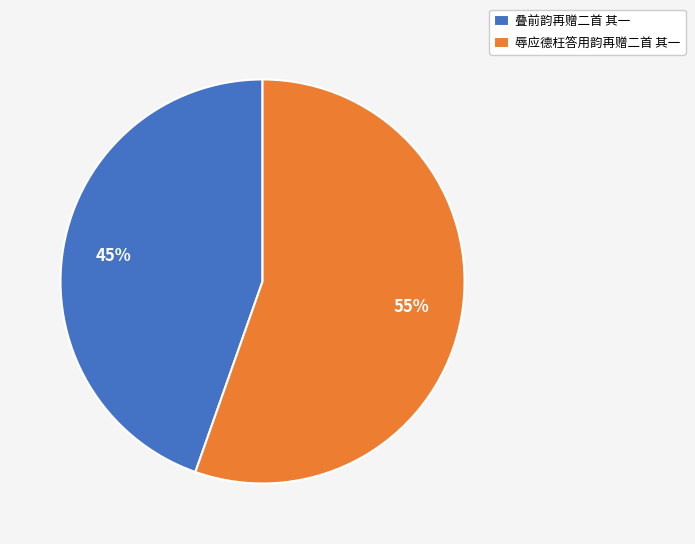

Which slice represents more than half of the pie?

辱应德枉答用韵再赠二首 其一